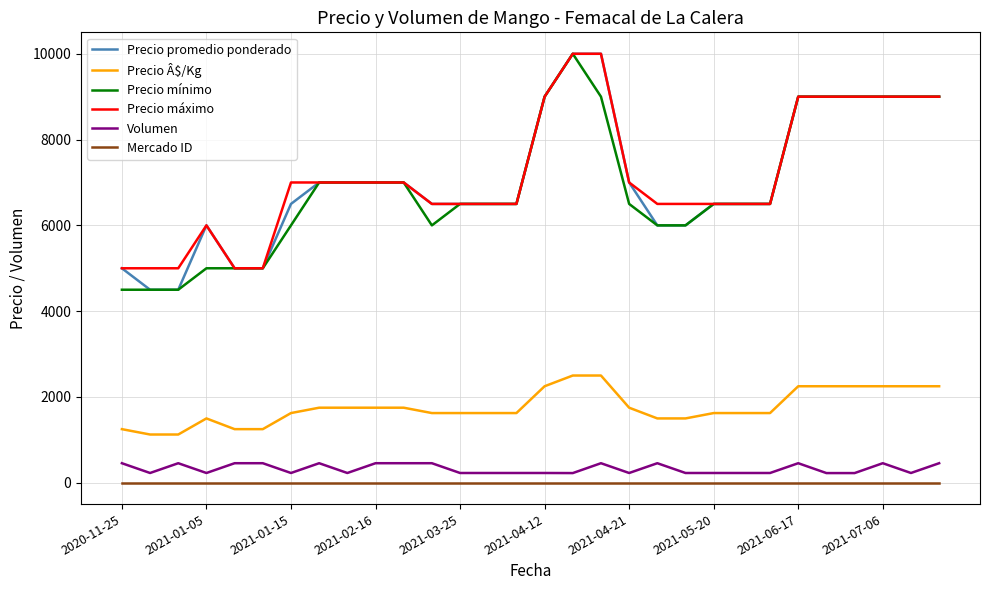

Is this an area chart (filled region under the line)?

No